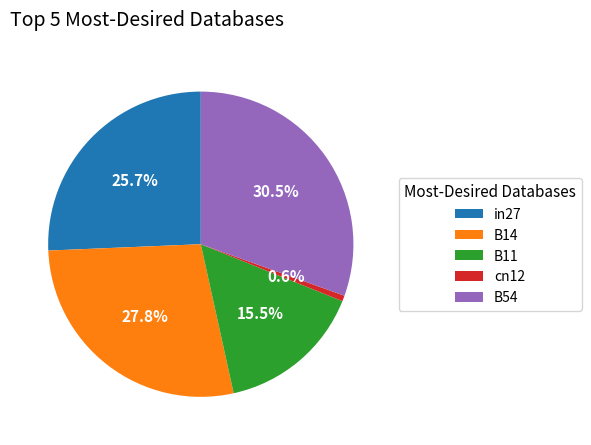

Count the number of slices in the pie.

5